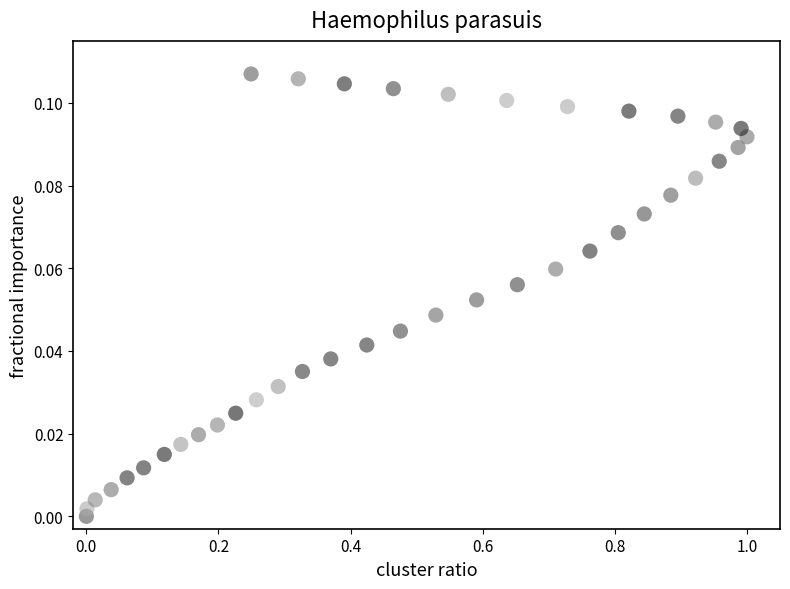

What is the range of X values (max minus min)?

1.0